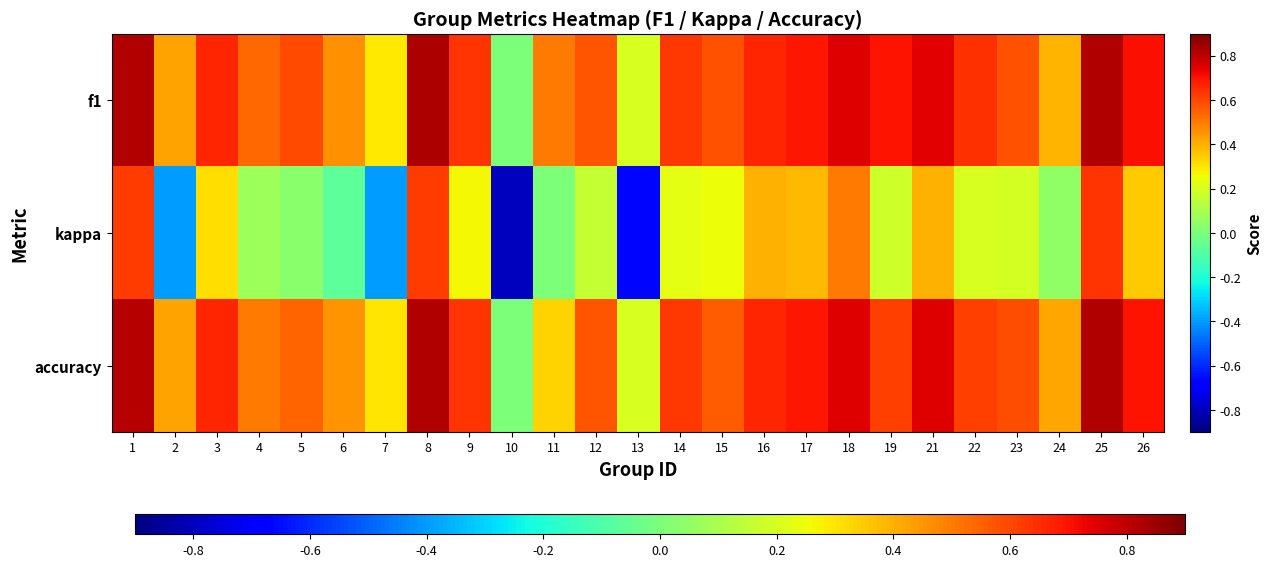

Reading right to left, what are all the values shown in this chart?

f1: 26=0.7	25=0.8	24=0.4	23=0.6	22=0.6	21=0.7	19=0.7	18=0.8	17=0.7	16=0.7	15=0.6	14=0.6	13=0.2	12=0.6	11=0.5	10=0.0	9=0.6	8=0.8	7=0.3	6=0.5	5=0.6	4=0.5	3=0.7	2=0.4	1=0.8
kappa: 26=0.3	25=0.6	24=0.0	23=0.2	22=0.2	21=0.4	19=0.2	18=0.5	17=0.4	16=0.4	15=0.3	14=0.2	13=-0.7	12=0.2	11=0.0	10=-0.8	9=0.3	8=0.6	7=-0.4	6=-0.1	5=0.0	4=0.1	3=0.3	2=-0.4	1=0.6
accuracy: 26=0.7	25=0.8	24=0.4	23=0.6	22=0.6	21=0.8	19=0.6	18=0.8	17=0.7	16=0.7	15=0.6	14=0.6	13=0.2	12=0.6	11=0.3	10=0.0	9=0.6	8=0.8	7=0.3	6=0.5	5=0.5	4=0.5	3=0.7	2=0.4	1=0.8